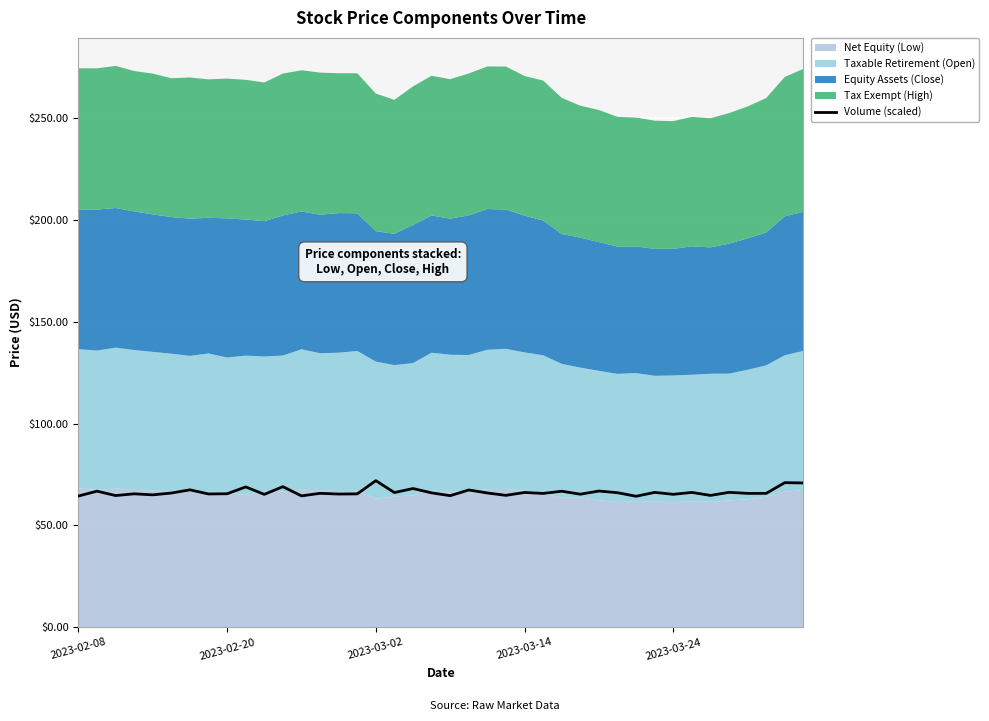

What value does the data have at 30?

64.3